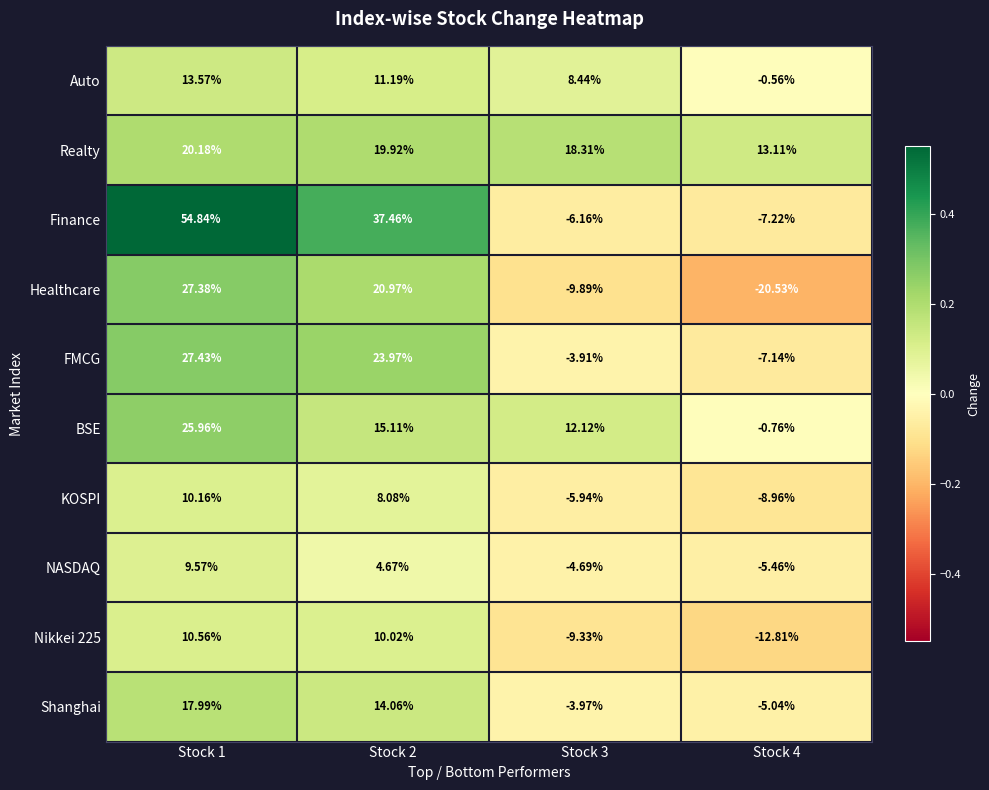

Rank the series at Stock 3 from lowest to highest value.

Healthcare, Nikkei 225, Finance, KOSPI, NASDAQ, Shanghai, FMCG, Auto, BSE, Realty